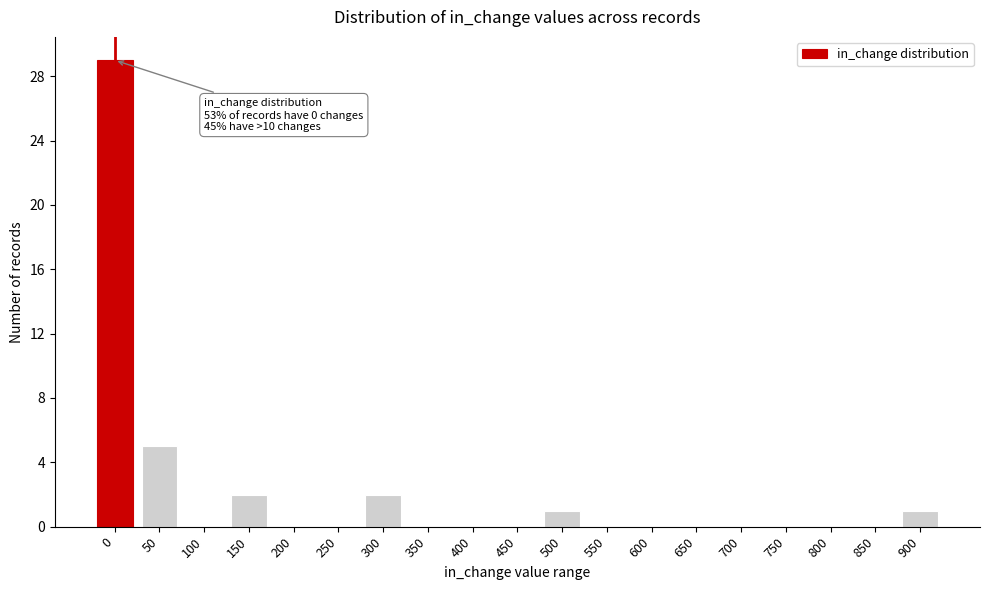

Reading left to right, what are all the values shown in this chart?

0=29	50=5	100=0	150=2	200=0	250=0	300=2	350=0	400=0	450=0	500=1	550=0	600=0	650=0	700=0	750=0	800=0	850=0	900=1